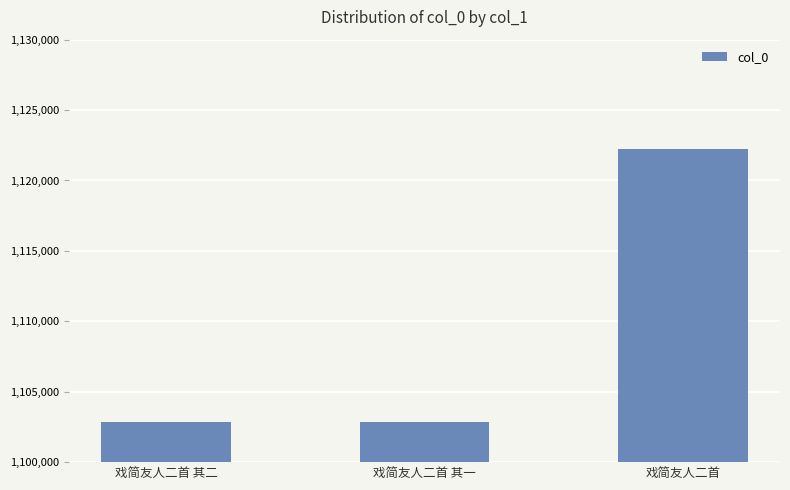

What is the difference between the maximum and second lowest values?

19407